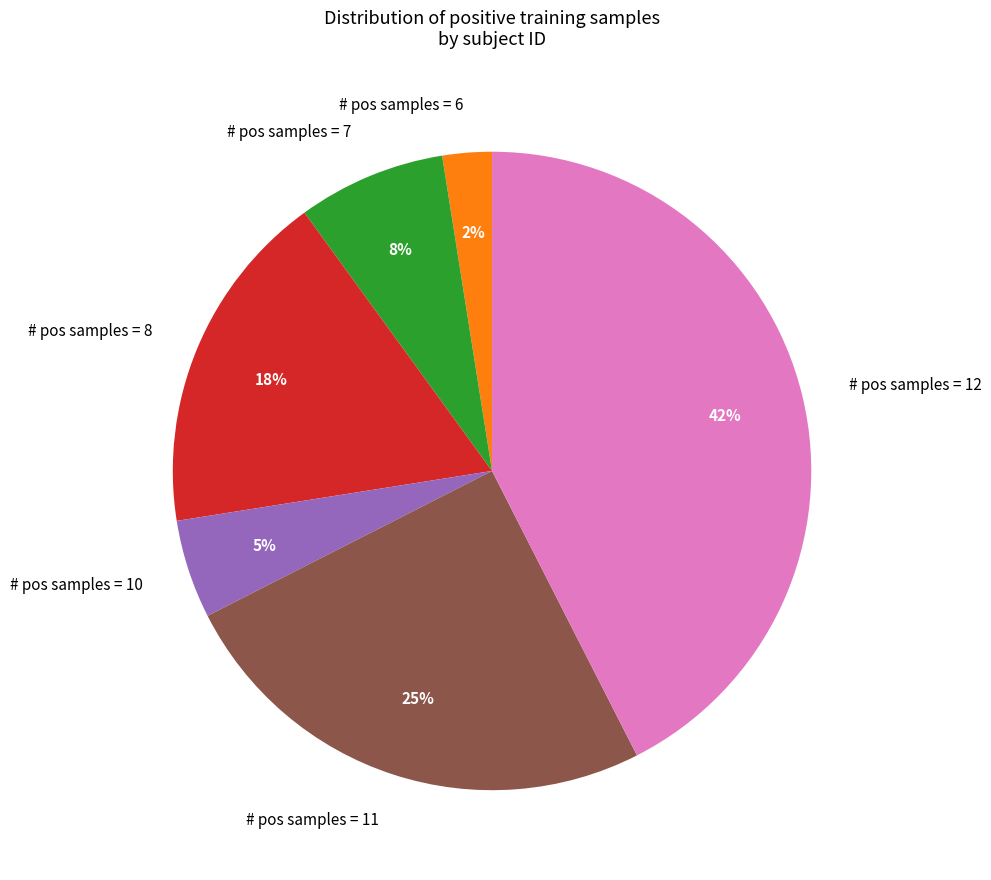

Is the sum of # pos samples = 6 and # pos samples = 11 greater than half?

No